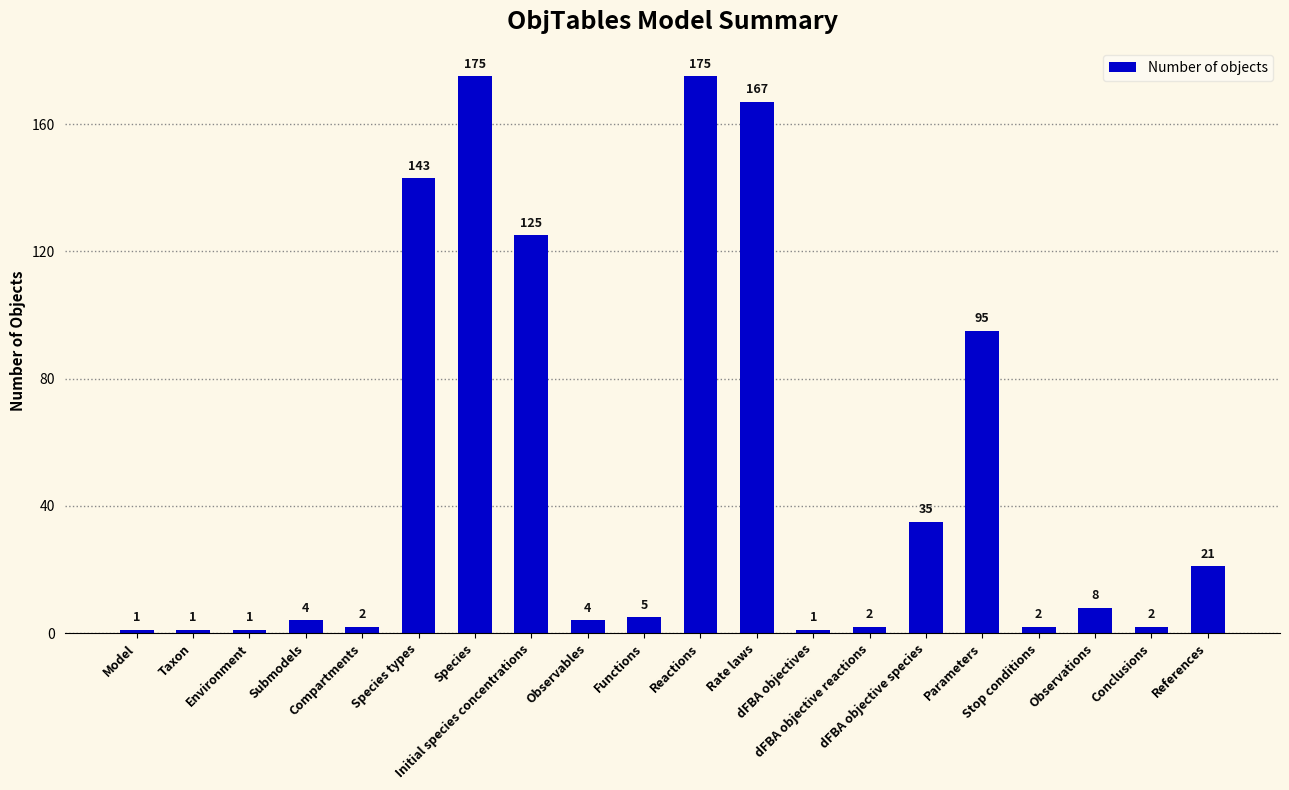

What is the difference between the values at Species types and dFBA objective reactions?

141